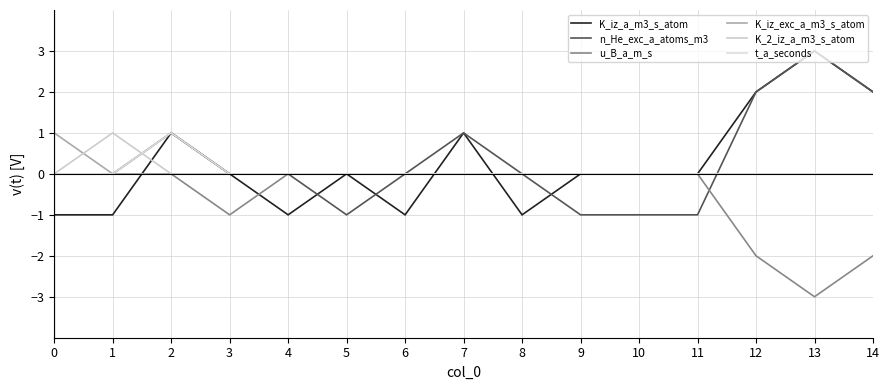

How many categories are shown in the chart?

15